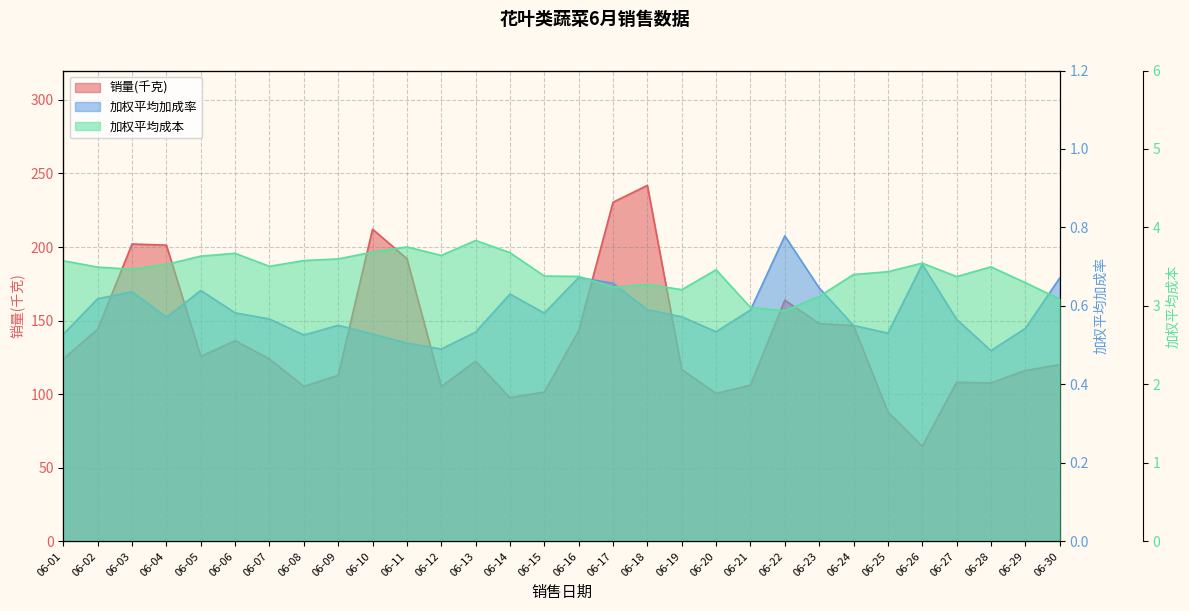

At which label does 加权平均成本 reach its minimum?

06-22